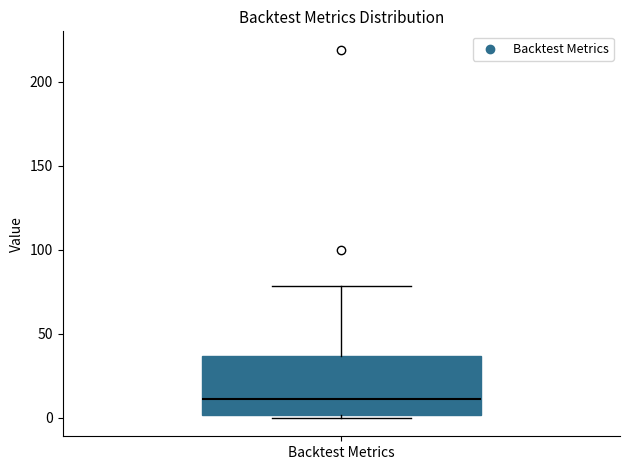

Read this box plot against the y-axis: the position of the median line, the range covered by the box, and the ends of both whiskers. The values are not printed on the chart, so give them approximately, as read against the axis.

median 10, box 0 to 35, whiskers 0 (just below the box's lower edge) to 80